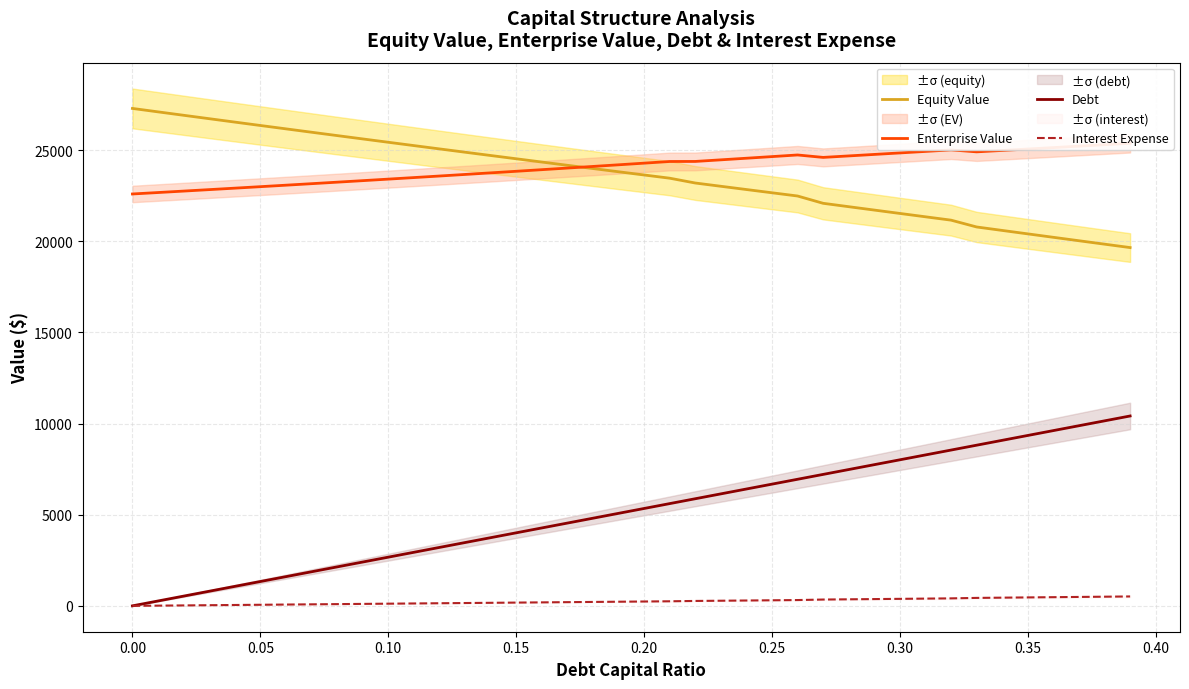

True or false: Equity Value and Debt cross at least once.

False